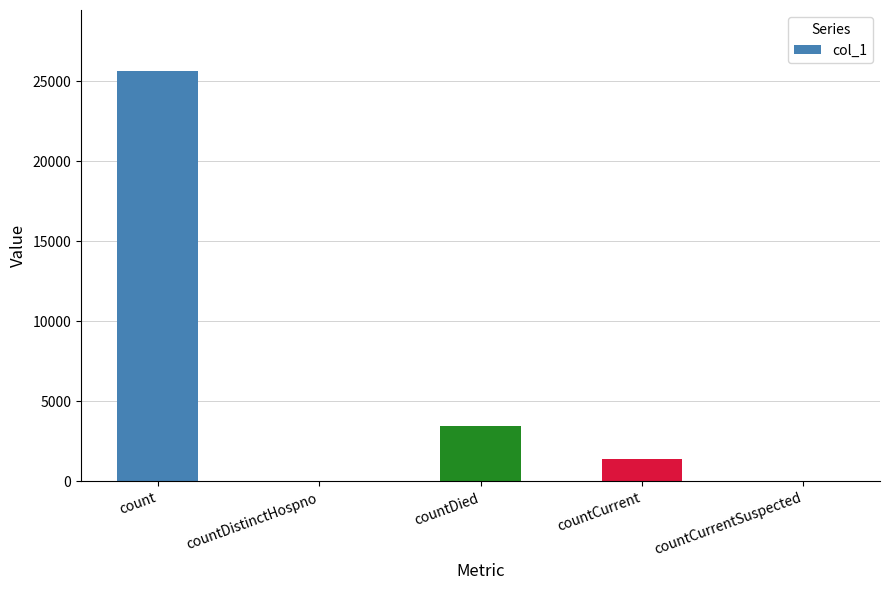

What is the change in value from countCurrent to countCurrentSuspected?

-1393